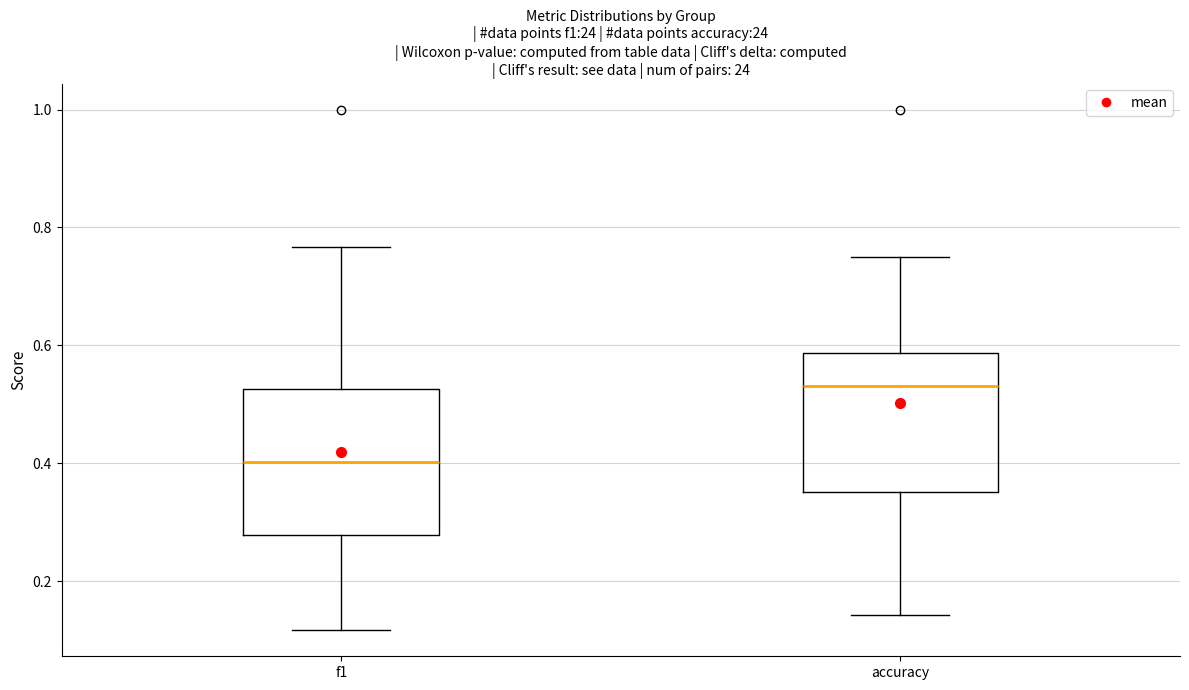

Where does the median line of the box for accuracy sit on the y-axis? The values are not printed on the chart, so give them approximately, as read against the axis.

0.54